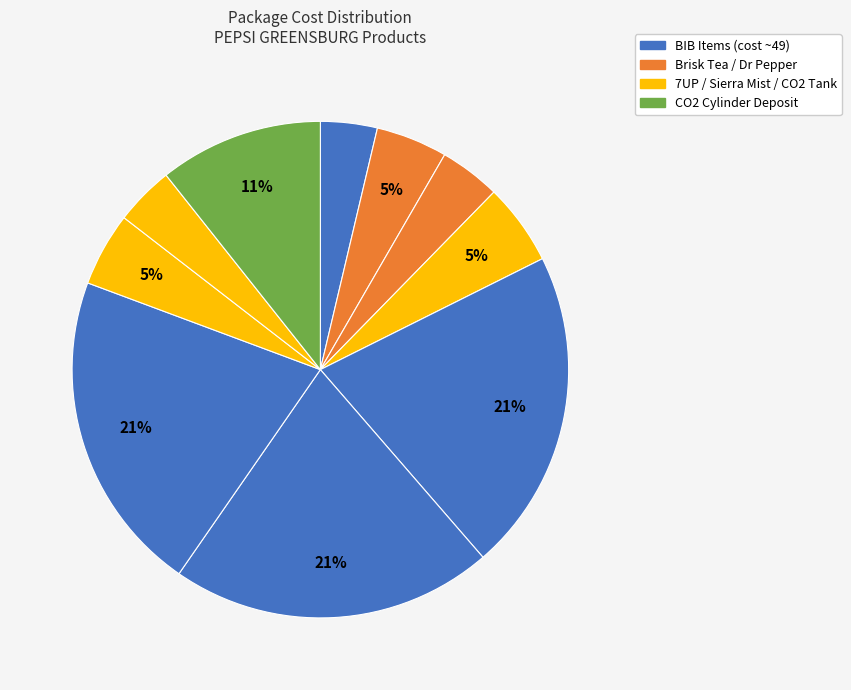

Count the number of slices in the pie.

10